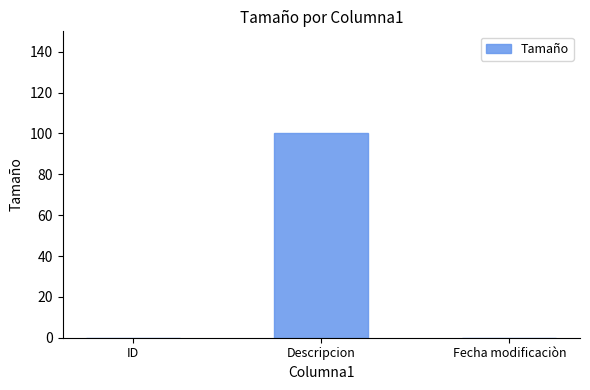

At which category does the chart reach its peak across all series?

Descripcion